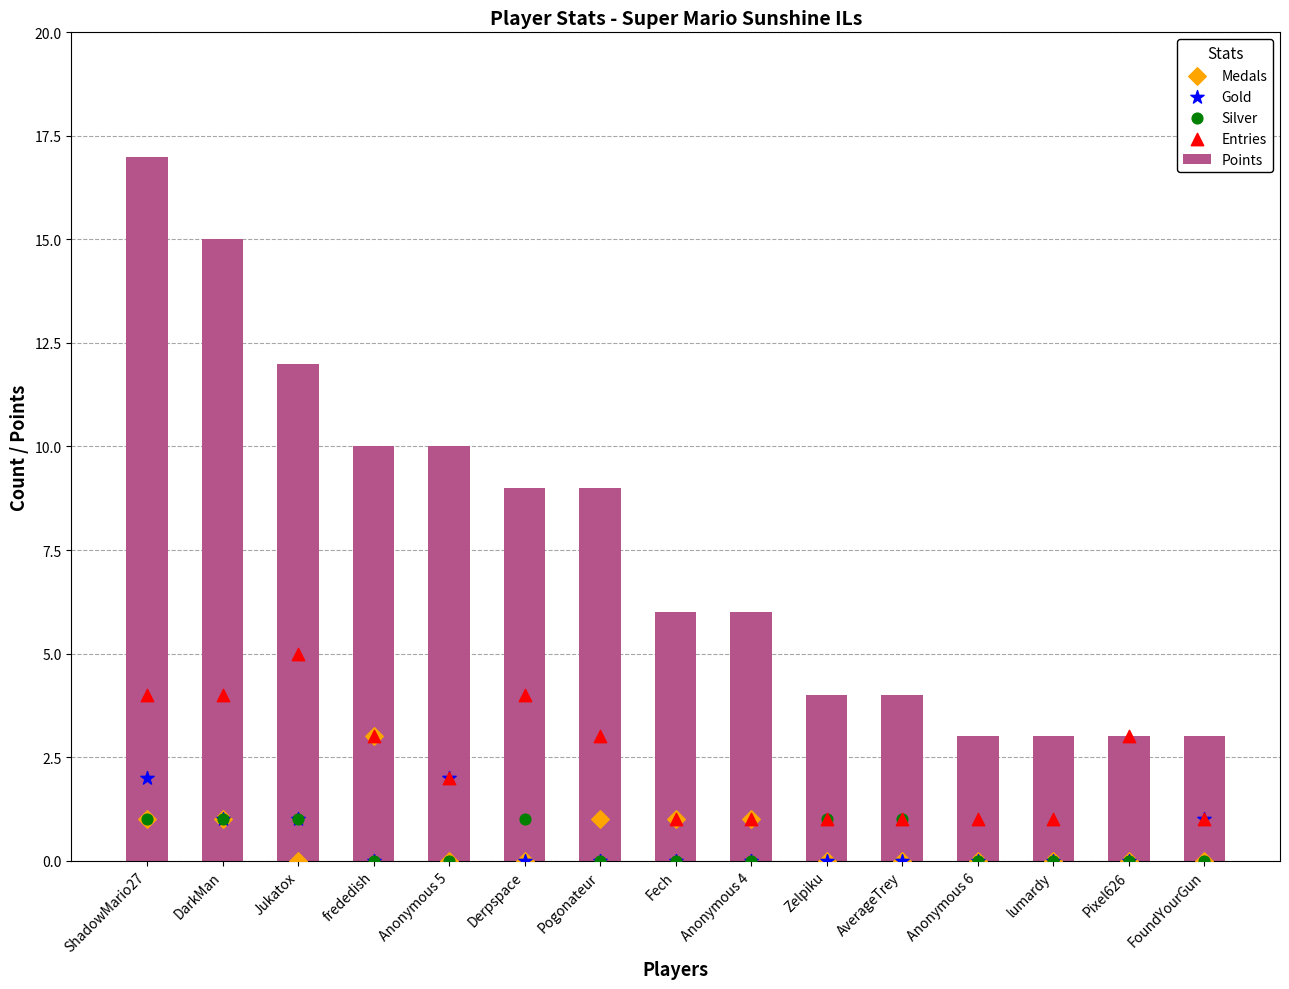

At how many categories does at least one series exceed 15?

1